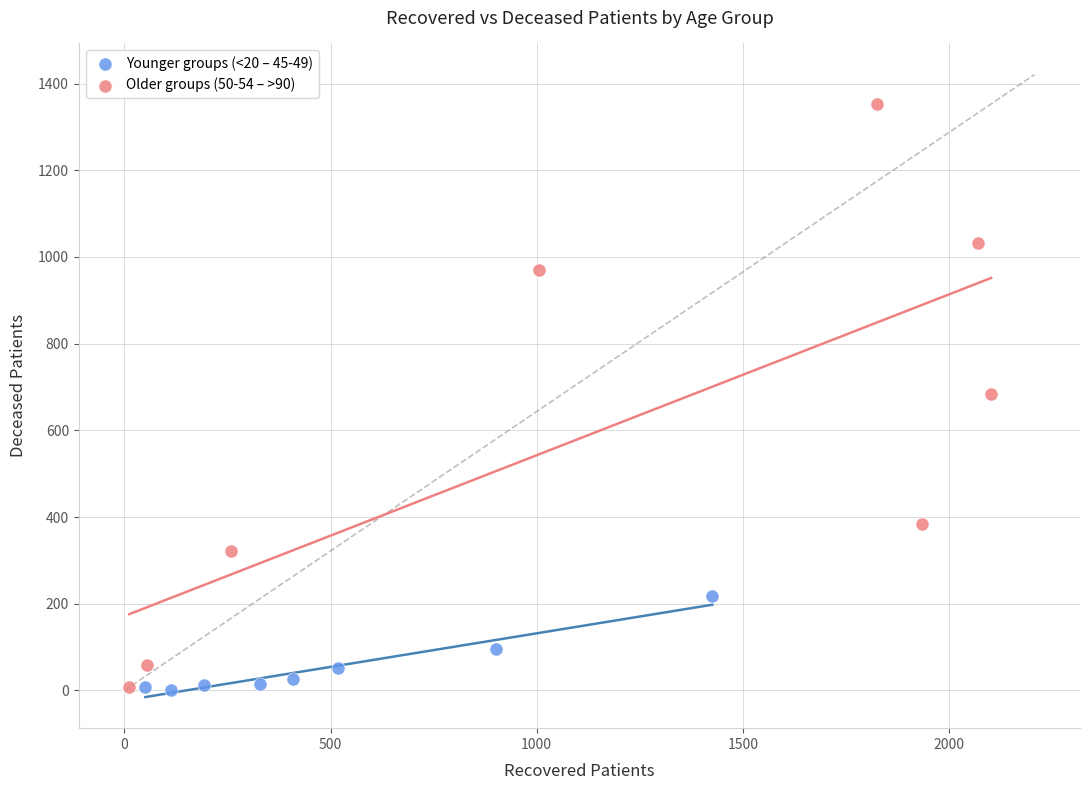

Which series contains the highest Y value?

Older groups (50-54 – >90)